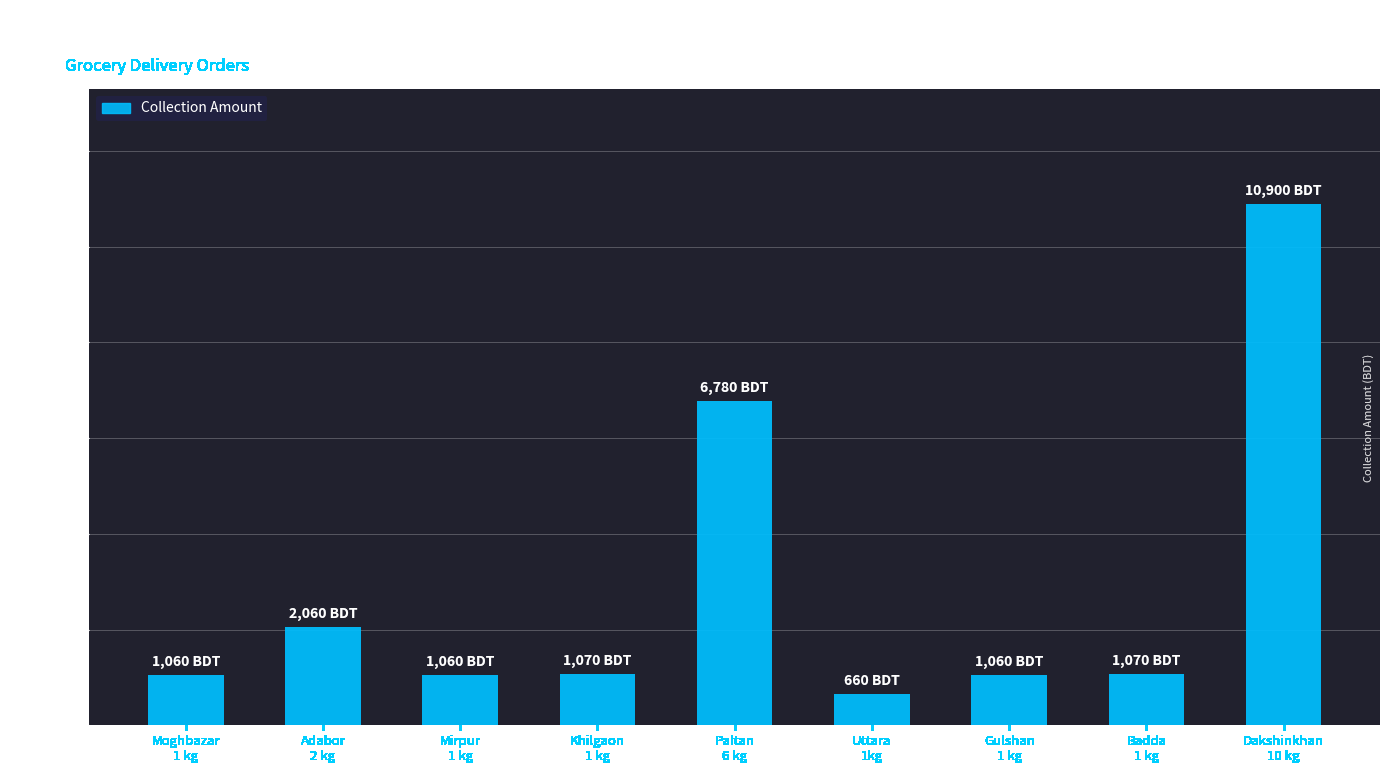

What is the difference between the values at Mirpur
1 kg and Paltan
6 kg?

5720